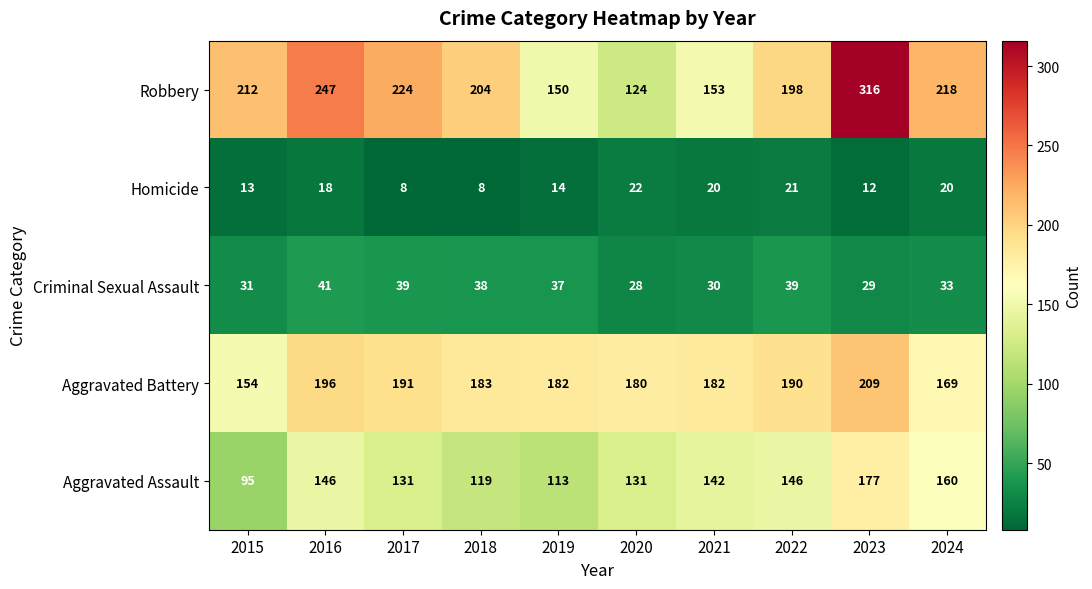

What is the difference between the maximum and minimum values in the Aggravated Assault series?

82